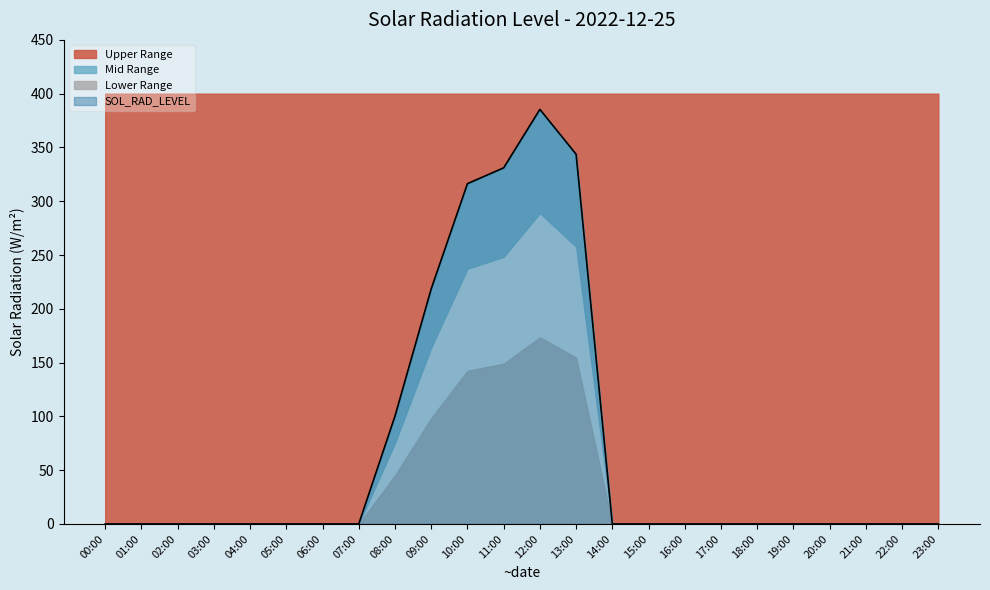

The value at 05:00 is -187.3. True or false?

False